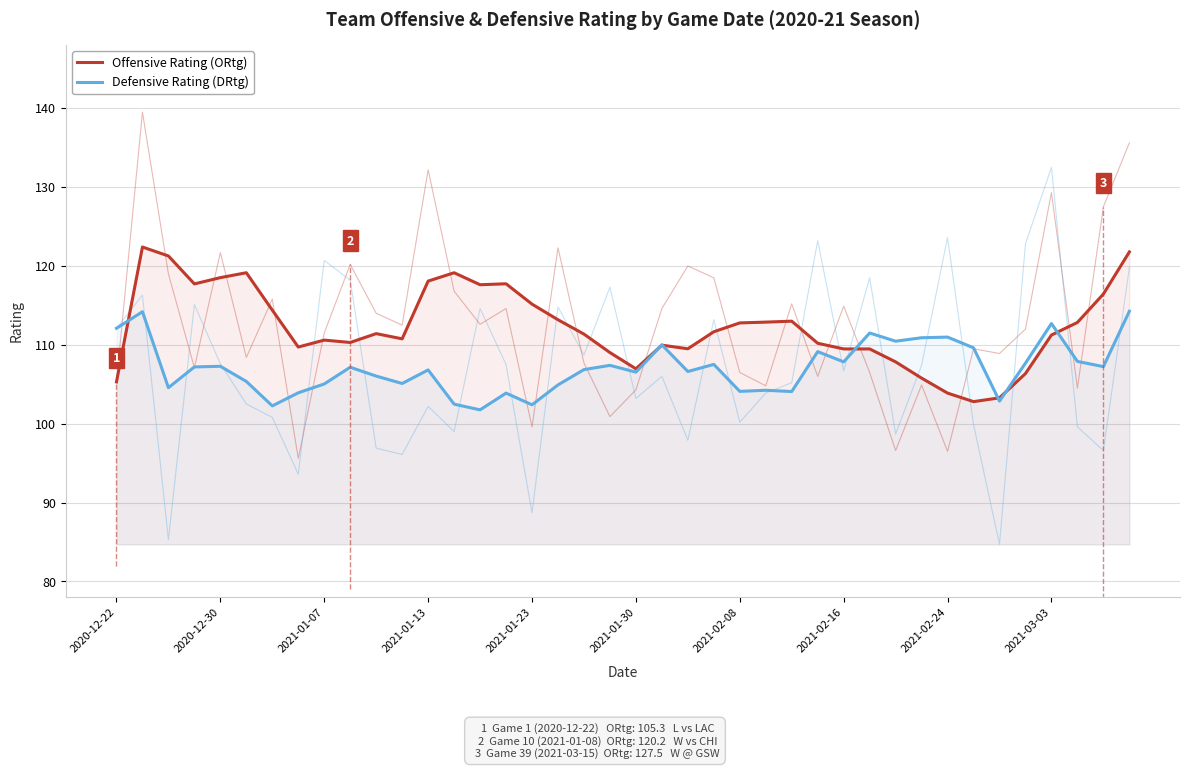

In Defensive Rating (DRtg), how many points are higher than both neighbors (excluding endpoints)?

13